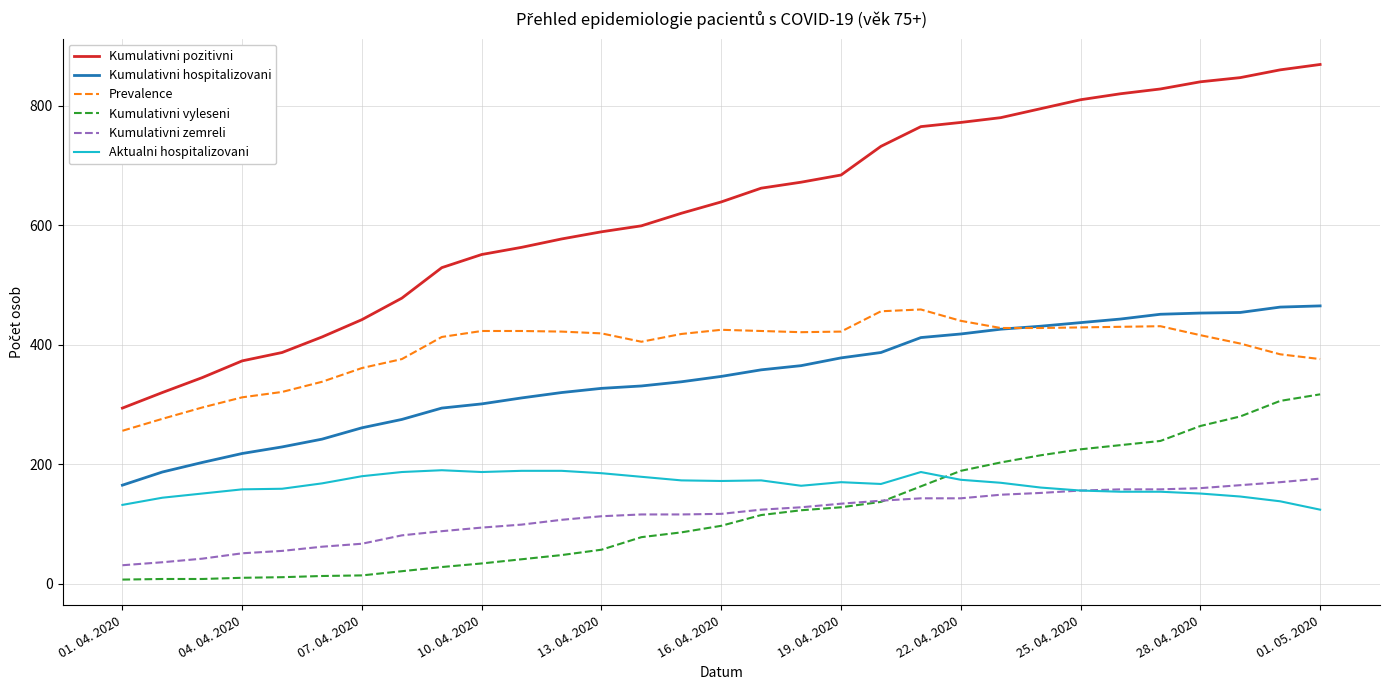

What is the lowest value of the Prevalence series?

256